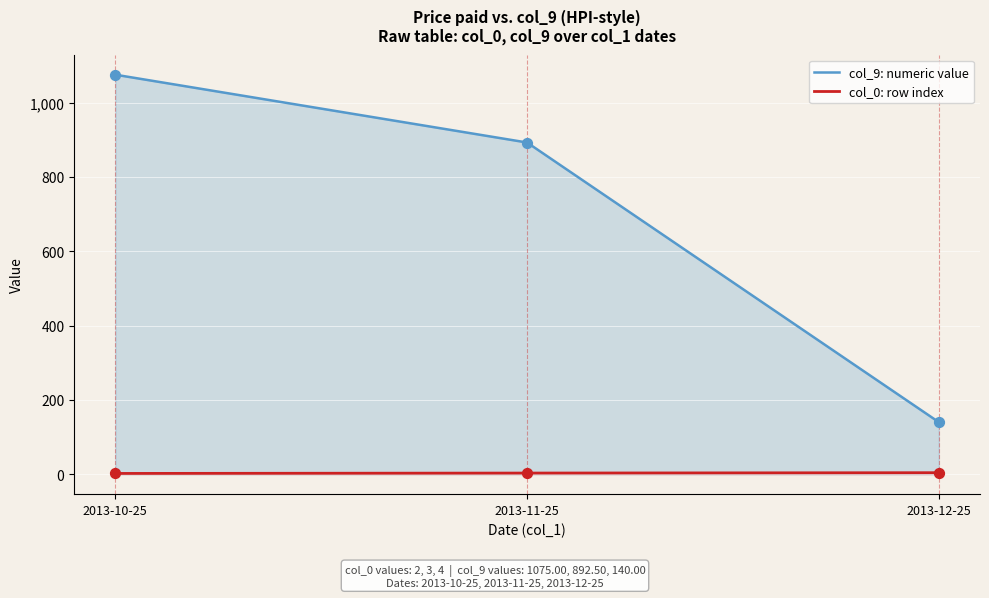

Which series has the largest Y range (max minus min)?

col_9: numeric value